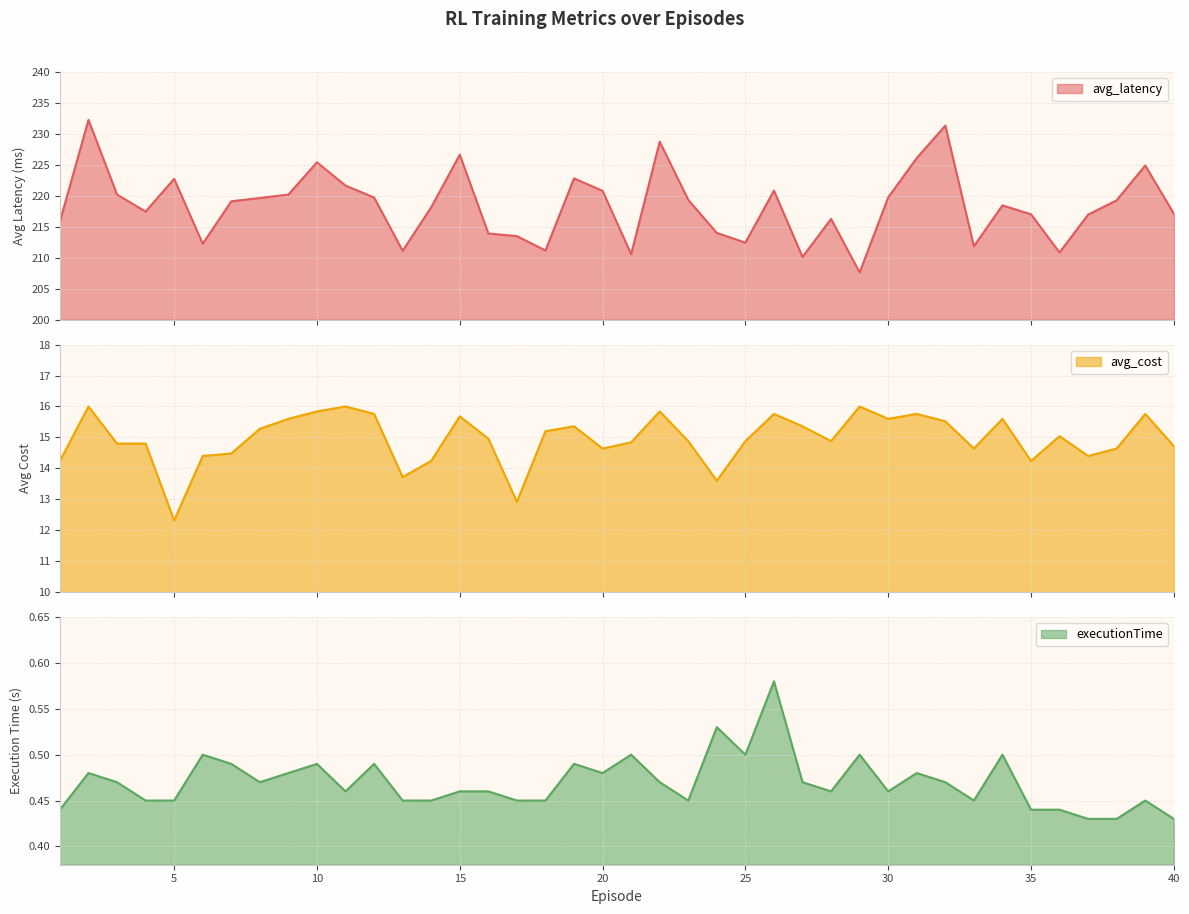

Where does the avg_cost series first go above 14?

1